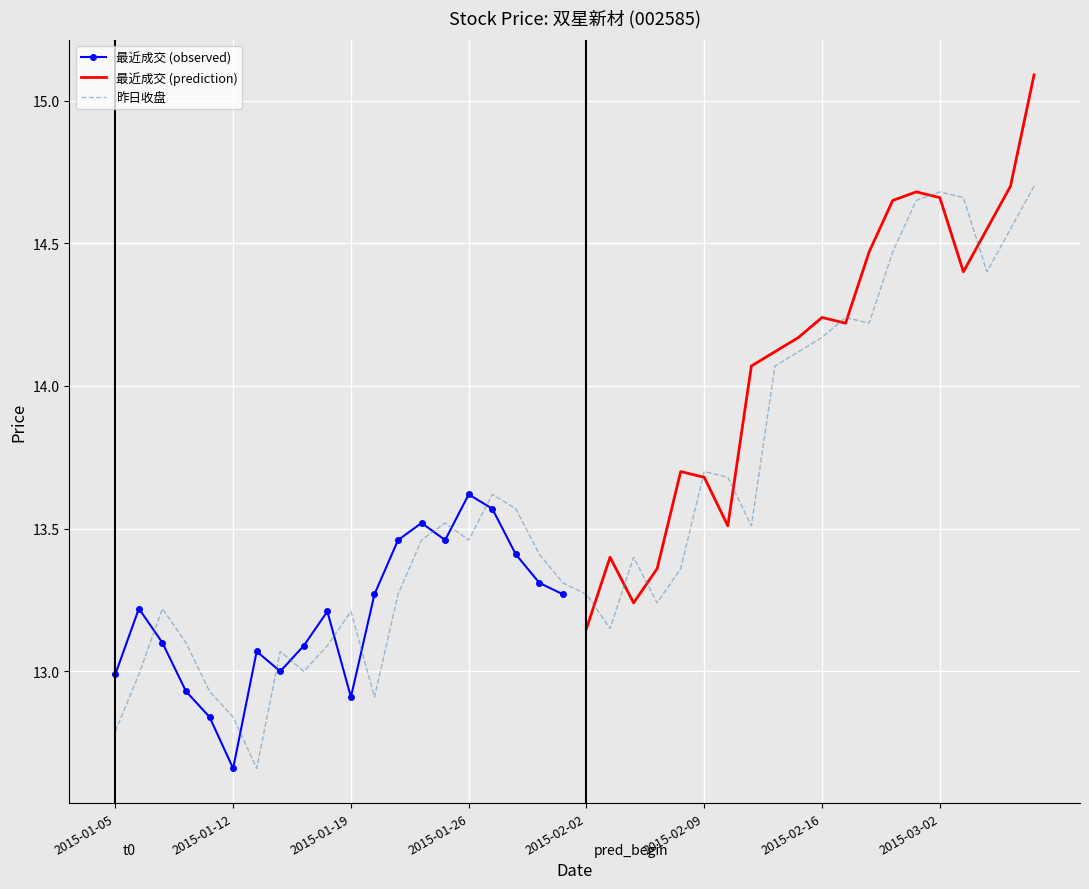

The value at 2015-02-09 is 20.8. True or false?

False